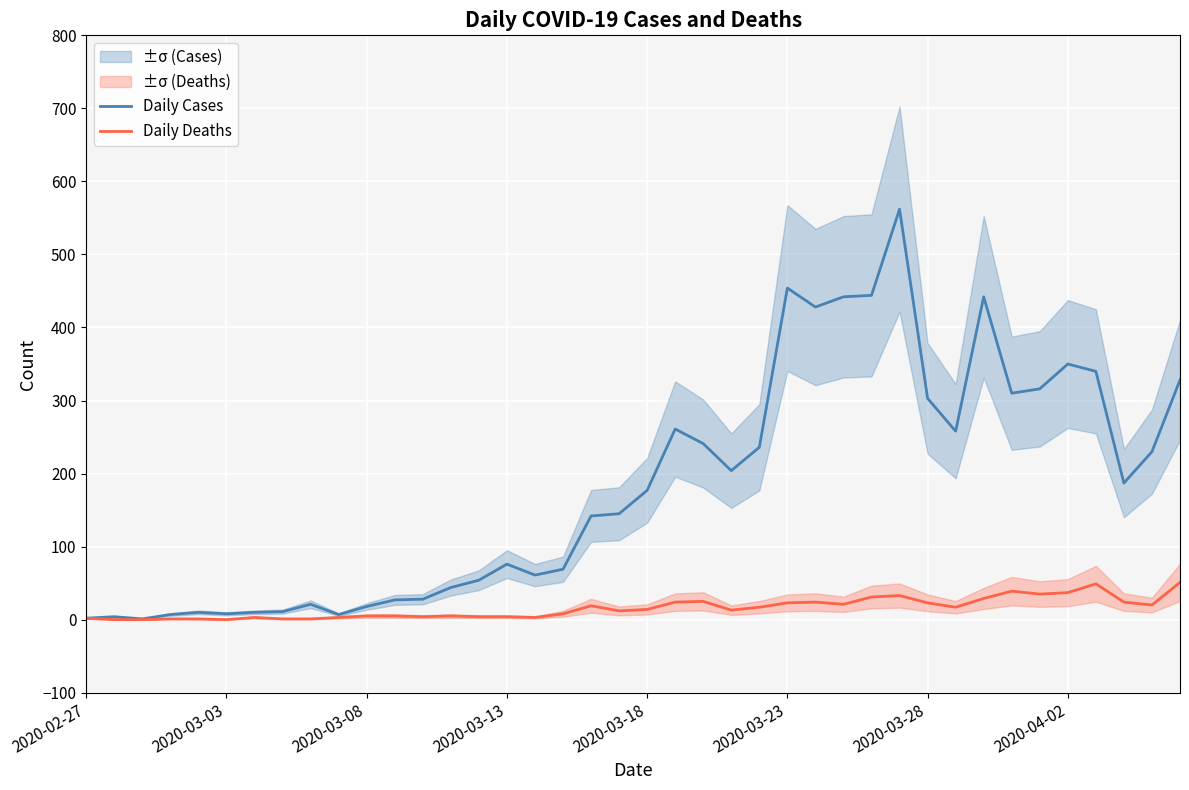

At how many categories does at least one series exceed 242?

14